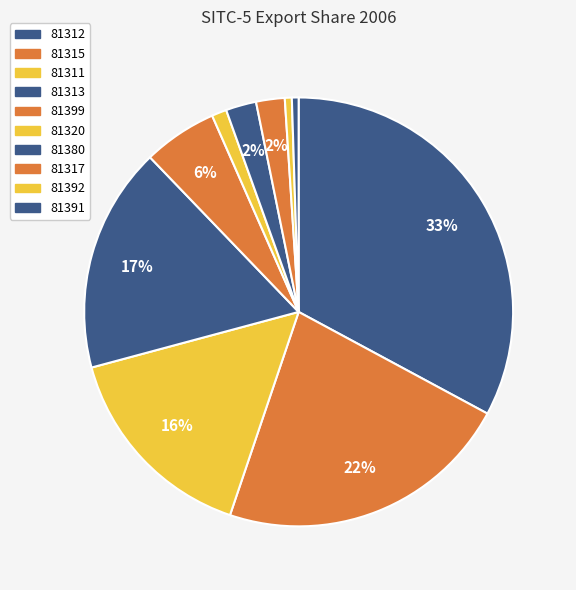

Which slice is the smallest?

81391